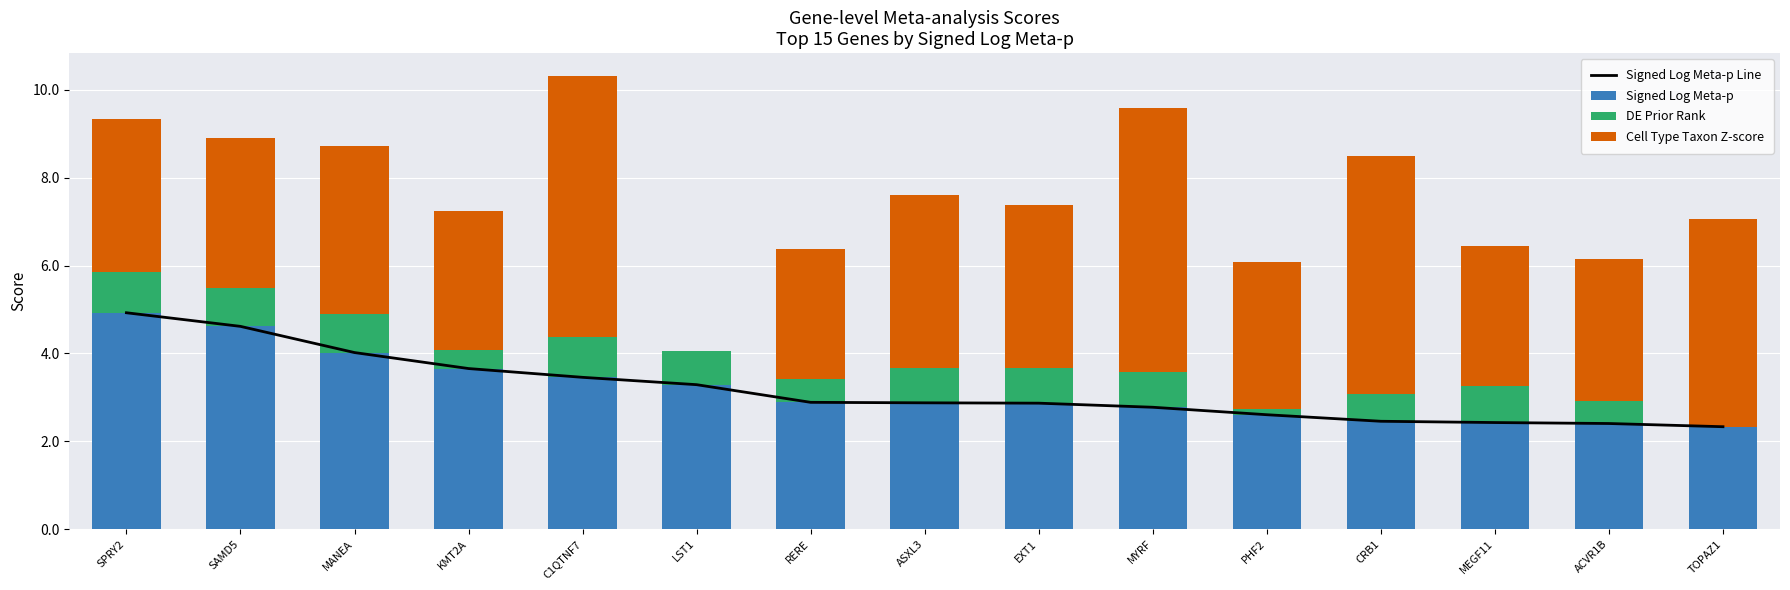

Between C1QTNF7 and MYRF, which is larger?

C1QTNF7